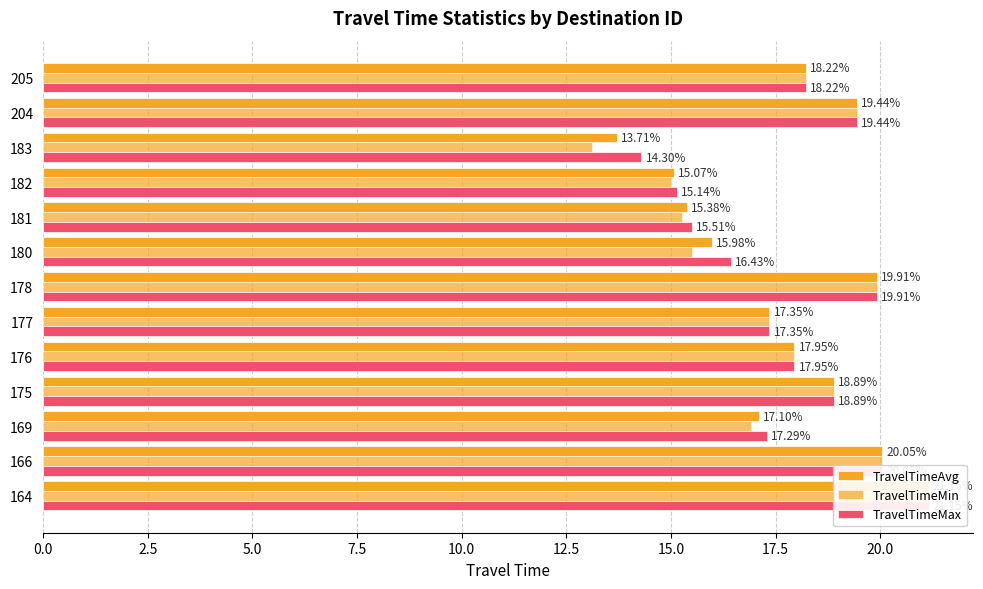

Rank the series by their average value, from highest to lowest.

TravelTimeMax, TravelTimeAvg, TravelTimeMin